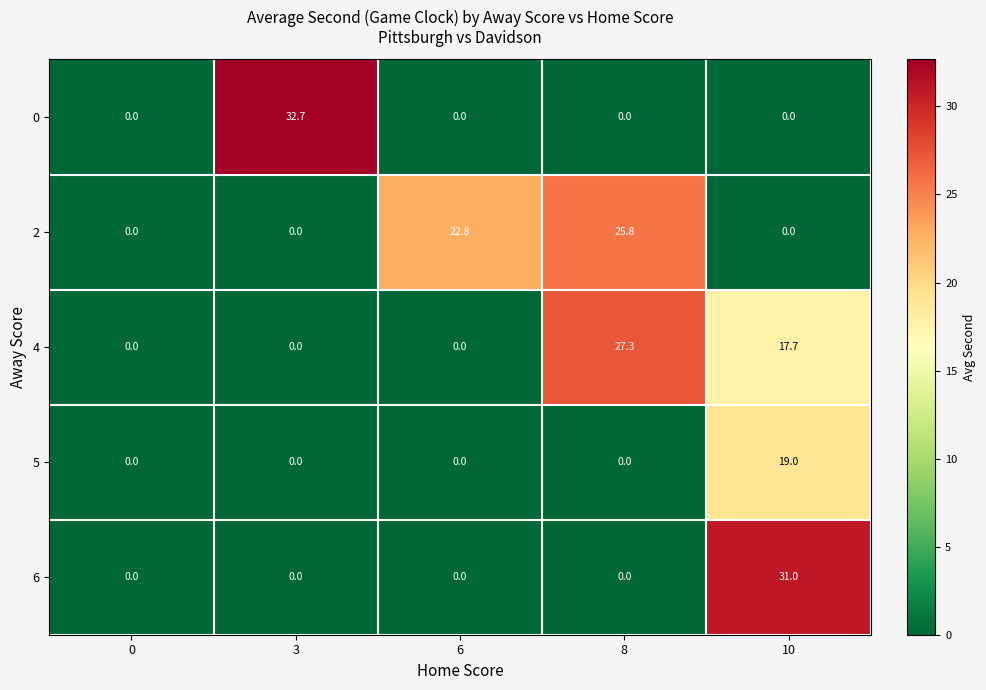

The value of 6 at 6 is -11.7. True or false?

False